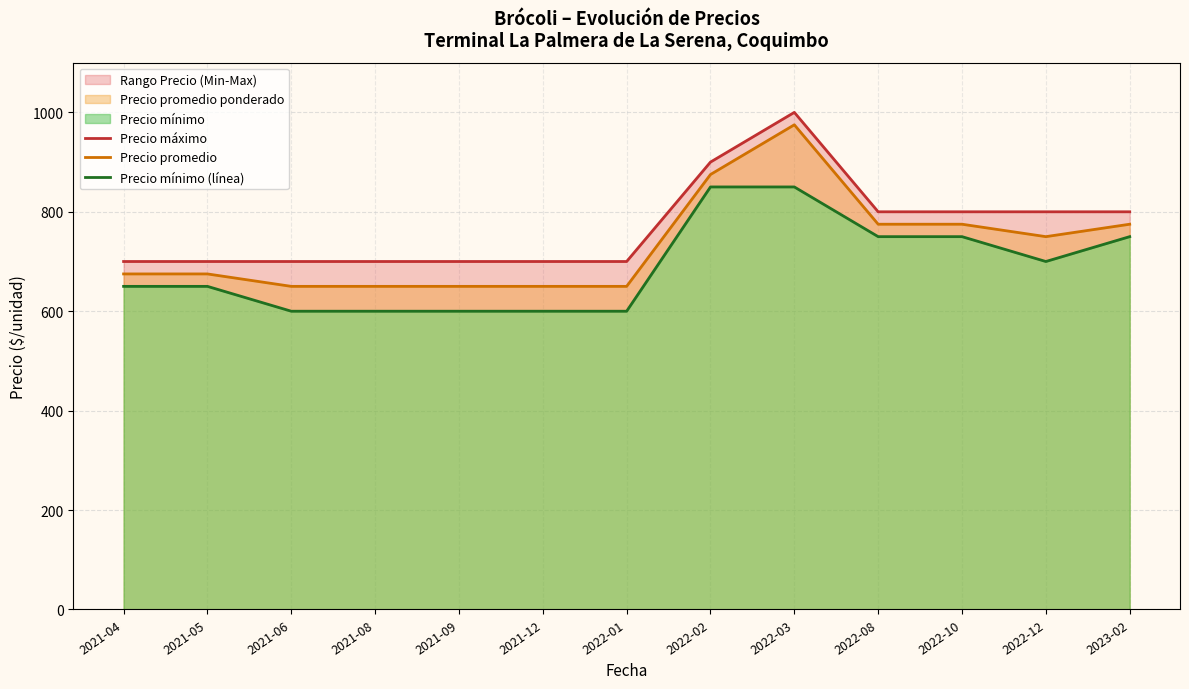

At how many categories does at least one series exceed 986?

1